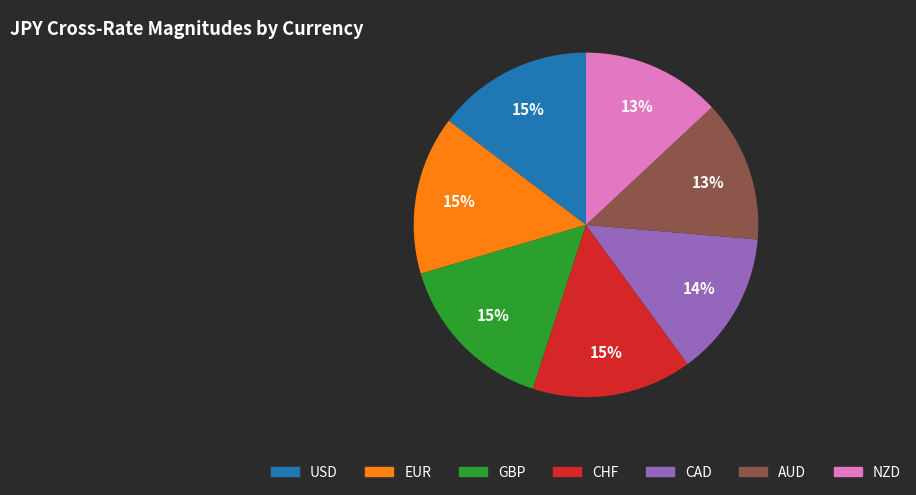

To the nearest percent, what is the average slice percentage?

14%